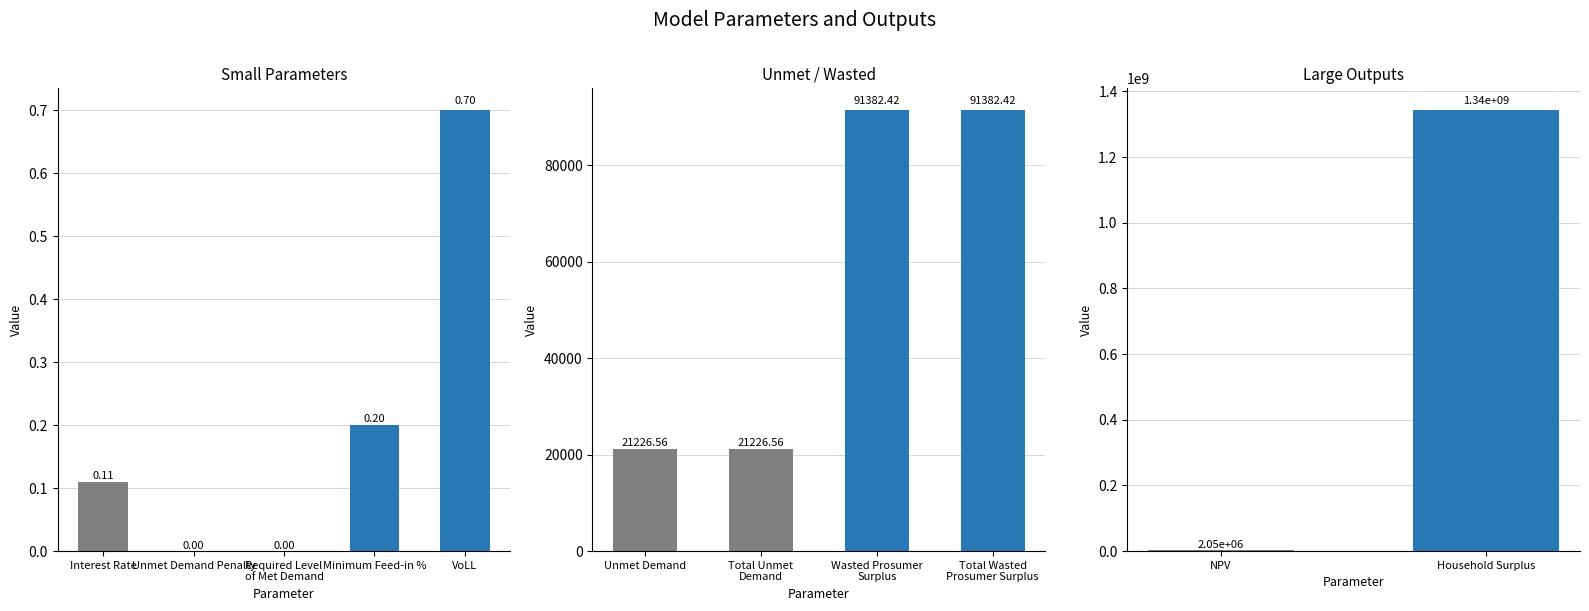

What is the sum of all values?

1344153034.4